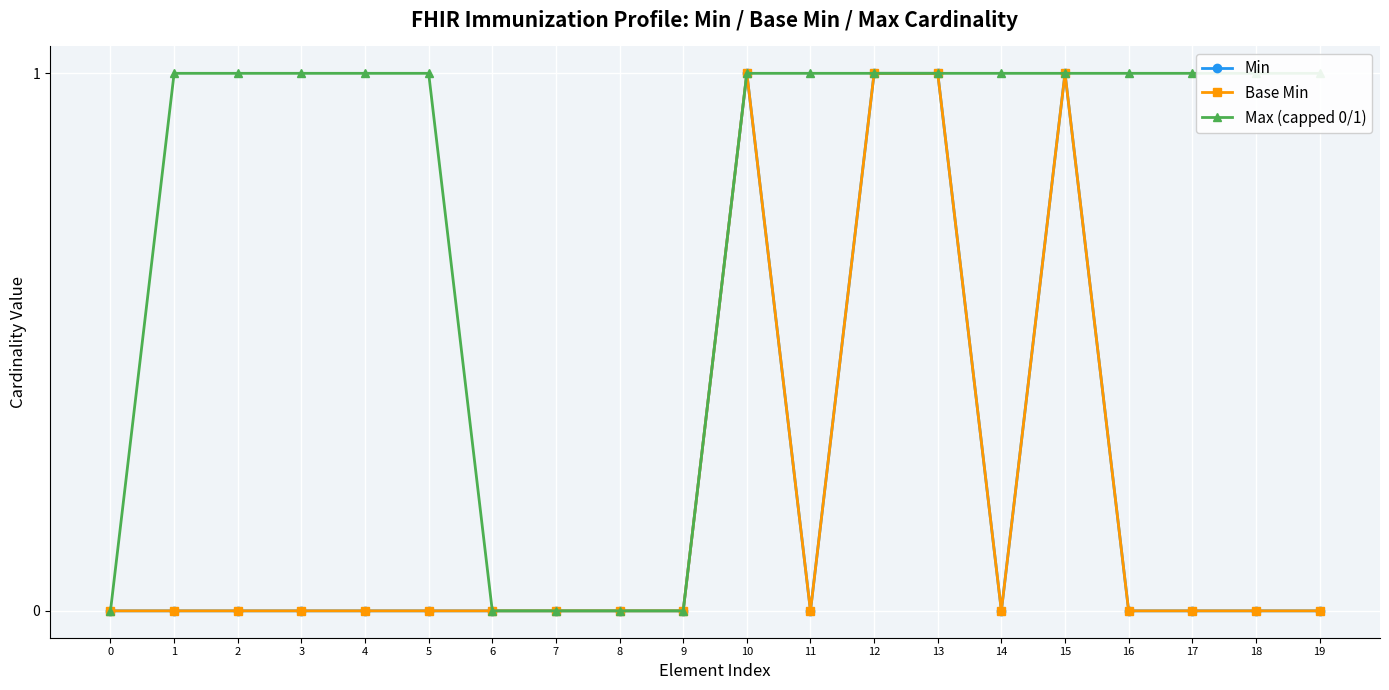

True or false: Min has a value of 0 at 17.

True